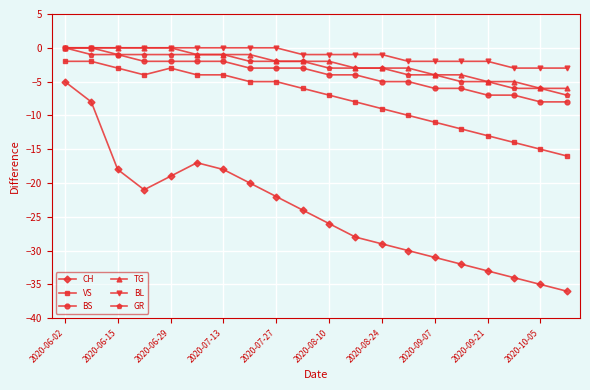

How many data points does each series have?

20